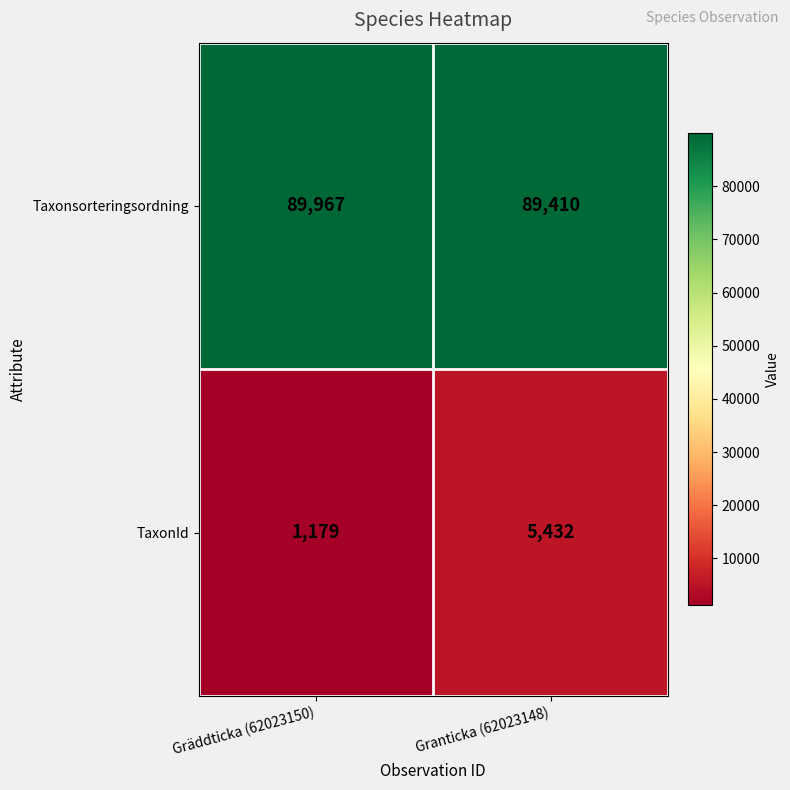

Is the value of Taxonsorteringsordning at Gräddticka (62023150) greater than the value of TaxonId at Gräddticka (62023150)?

Yes